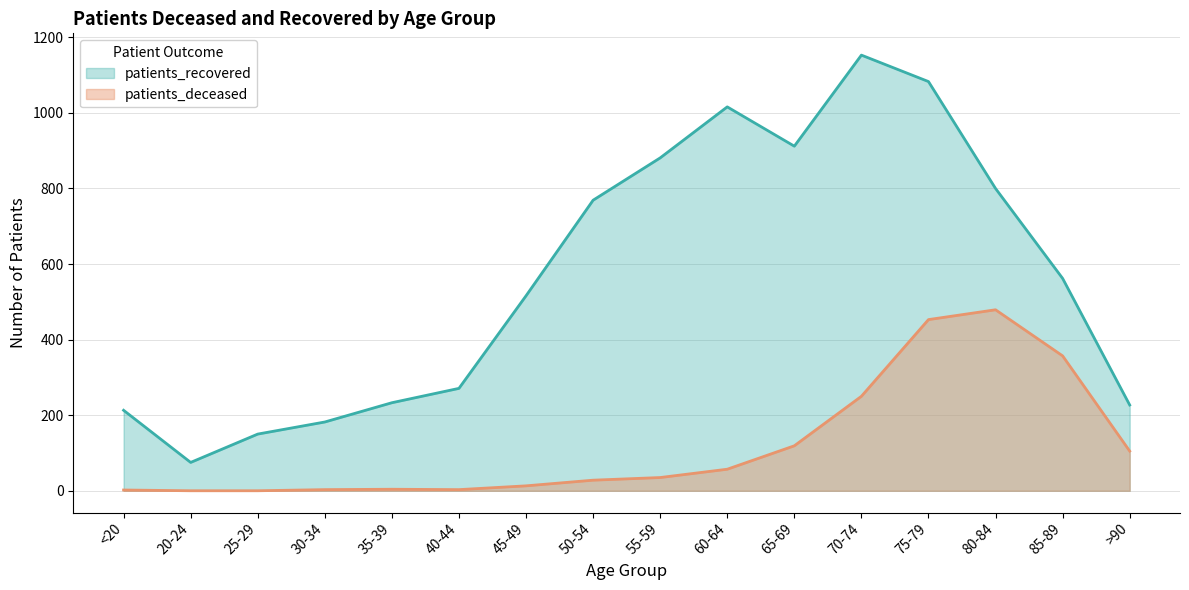

Where does the patients_deceased series first go above 35?

60-64